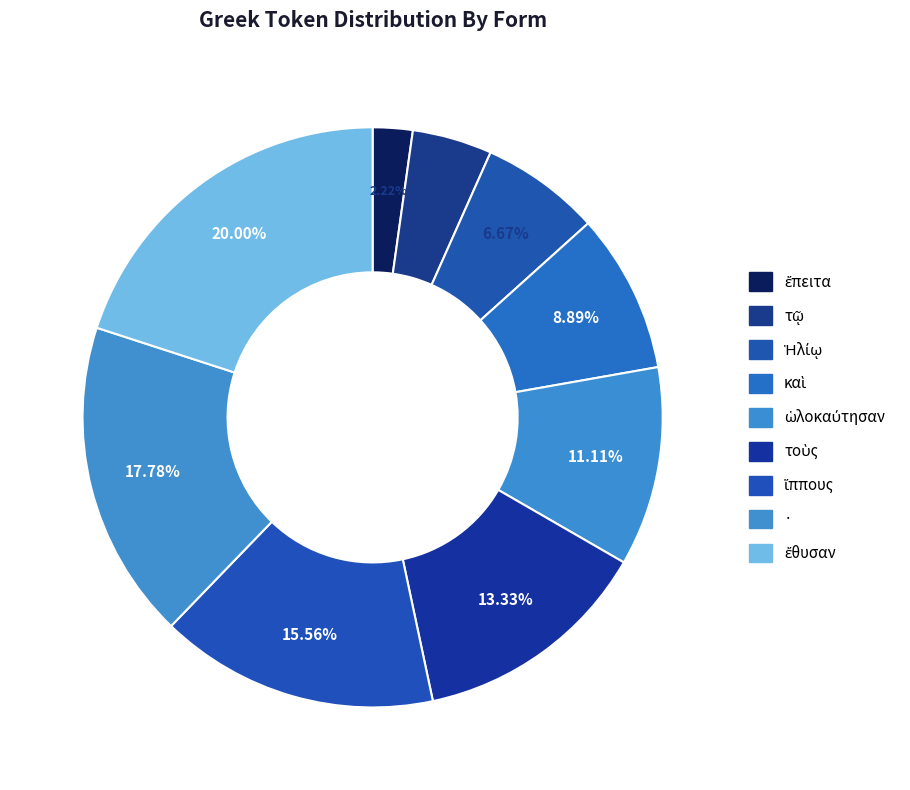

How many segments does this pie chart have?

9